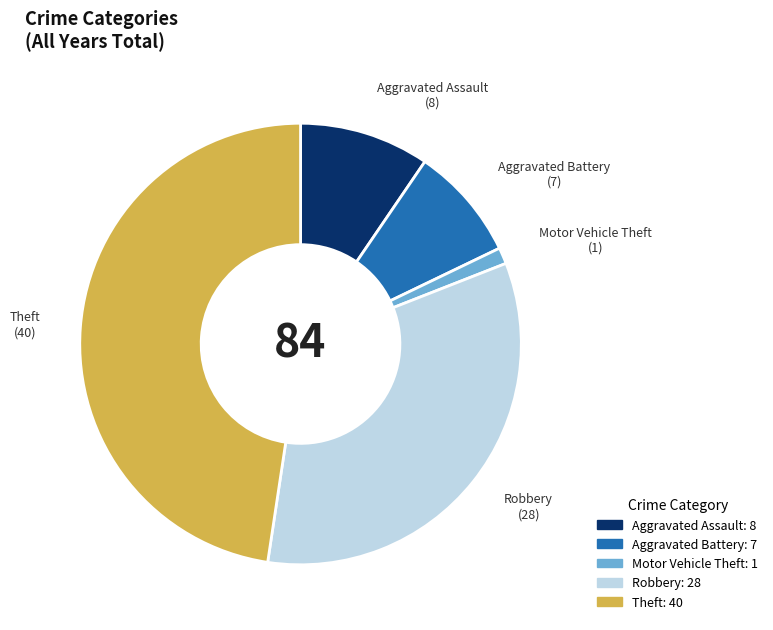

What is the largest slice in the pie chart?

Theft